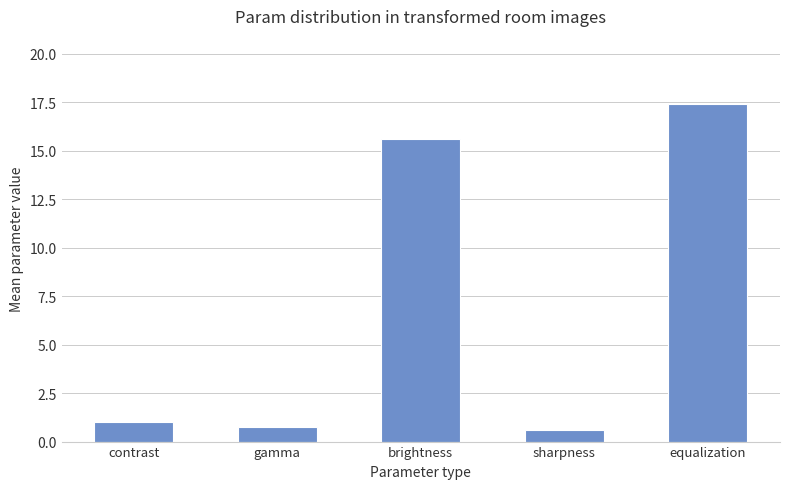

What is the difference between the second highest and second lowest values?

14.9